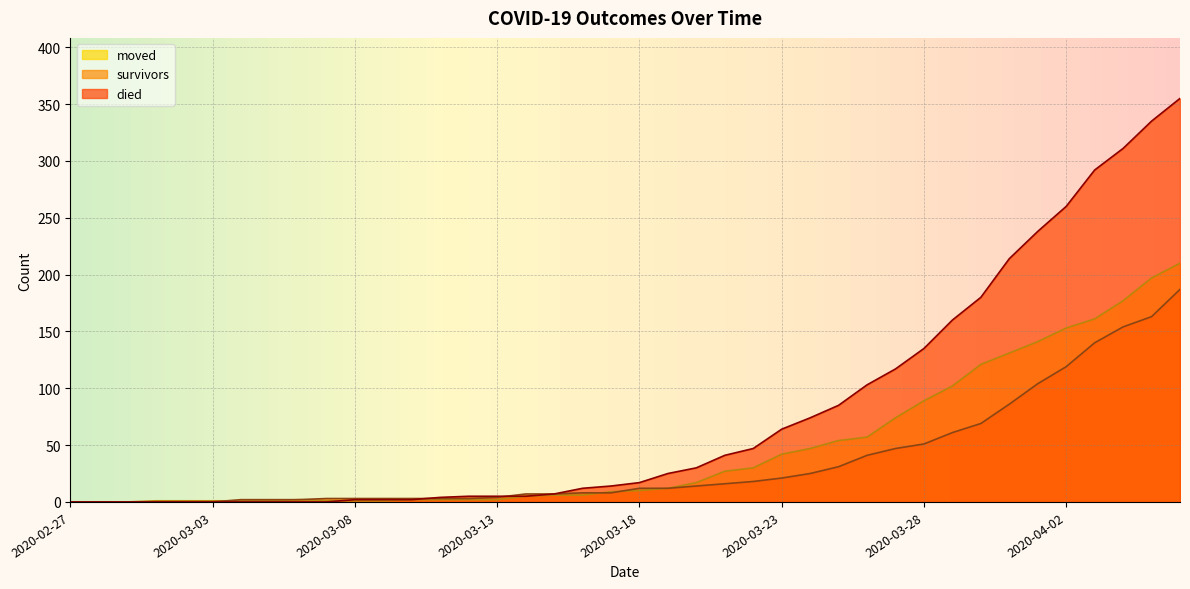

What is the difference between the highest and lowest values at 2020-03-26?

62